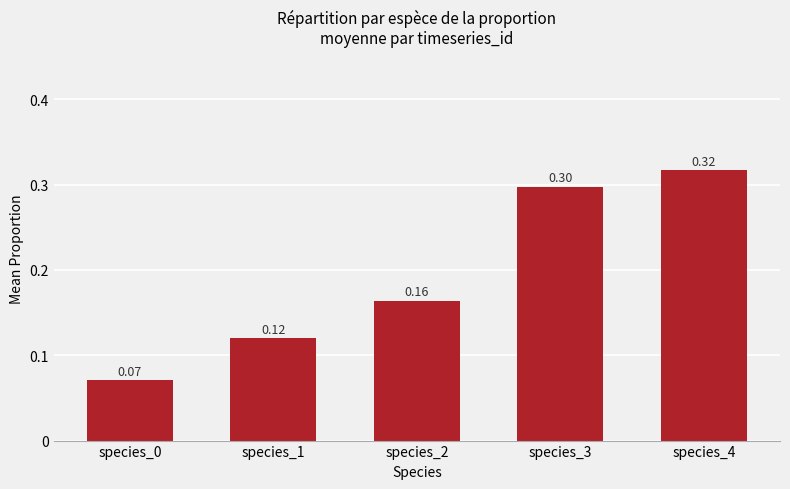

Which has a higher value, species_4 or species_2?

species_4